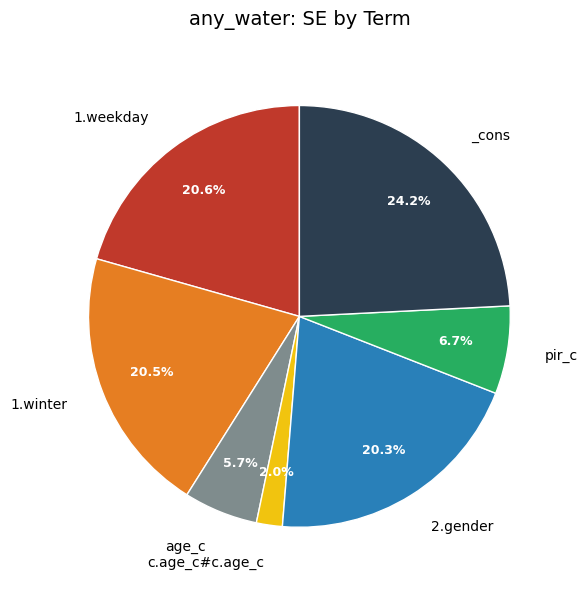

Is there a majority slice in this chart?

No